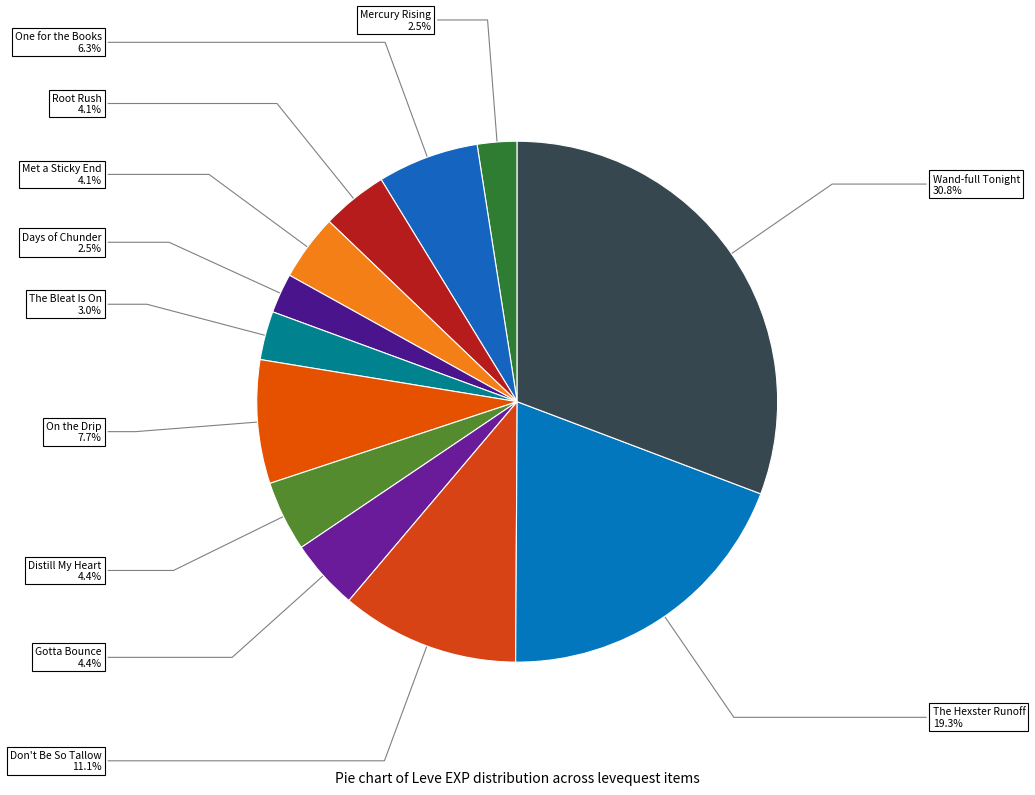

Which category has the biggest portion of the pie?

Wand-full Tonight